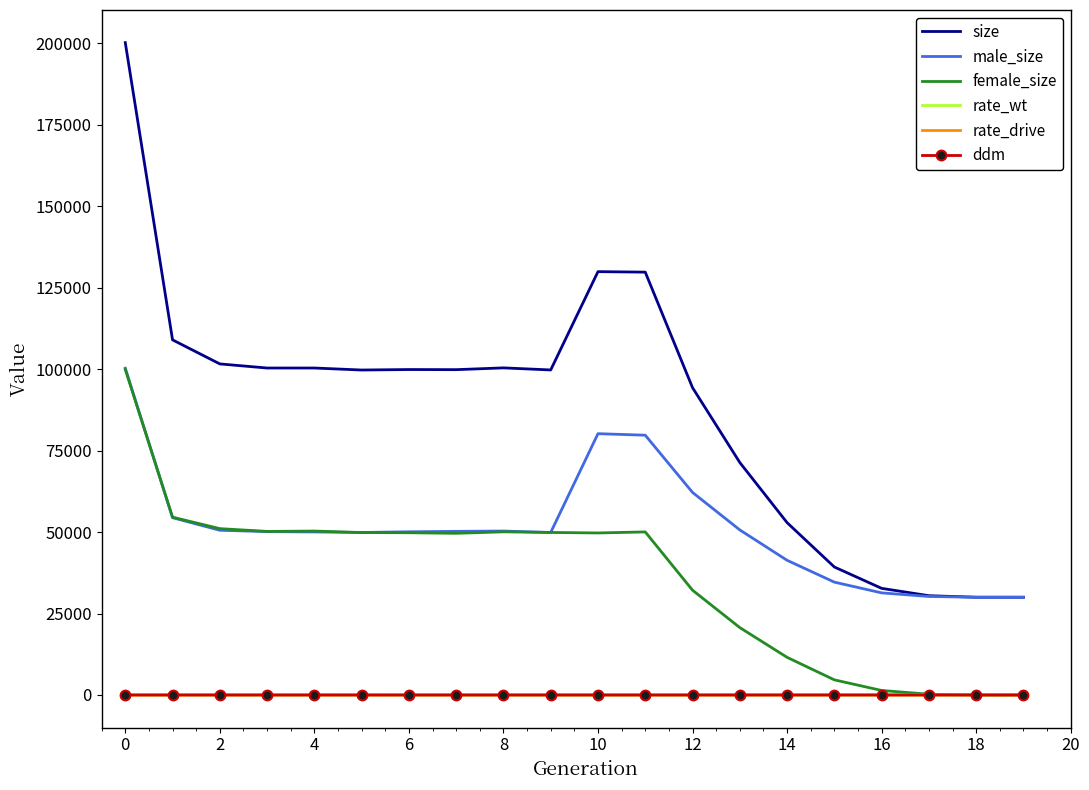

In size, how many points are higher than both neighbors (excluding endpoints)?

4